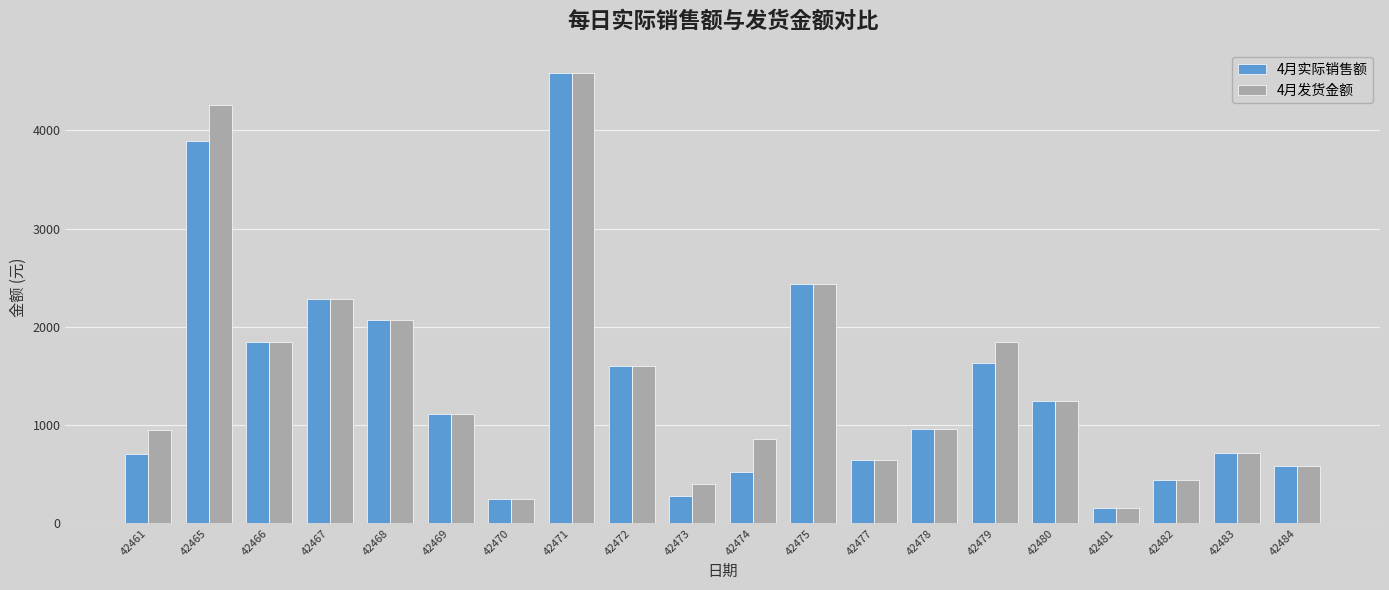

Between 42473 and 42480, which series saw the biggest shift?

4月实际销售额